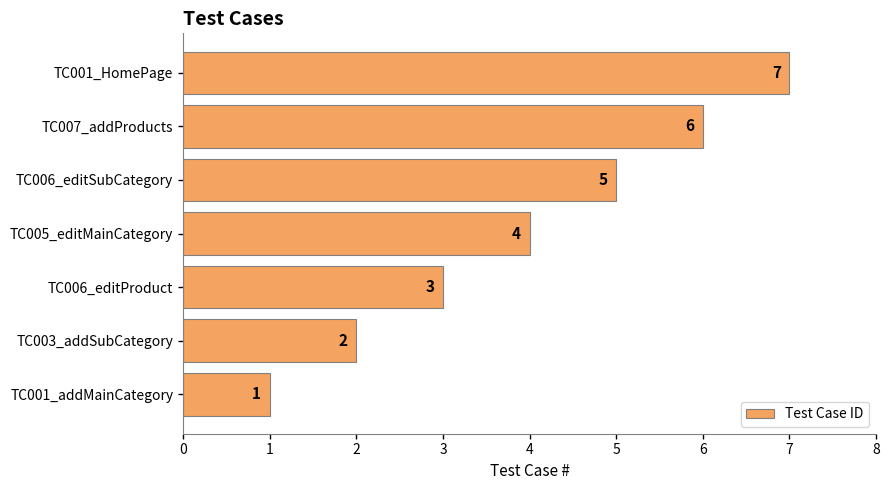

Does the chart contain stacked bars?

No